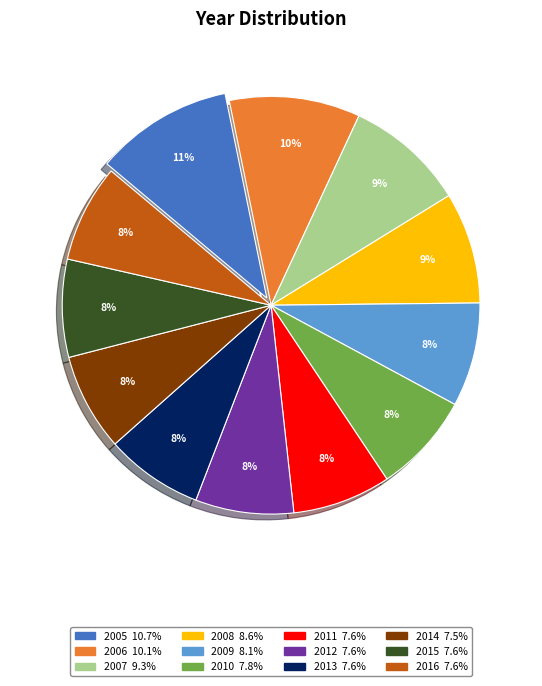

Is the sum of 2016 and 2013 greater than half?

No